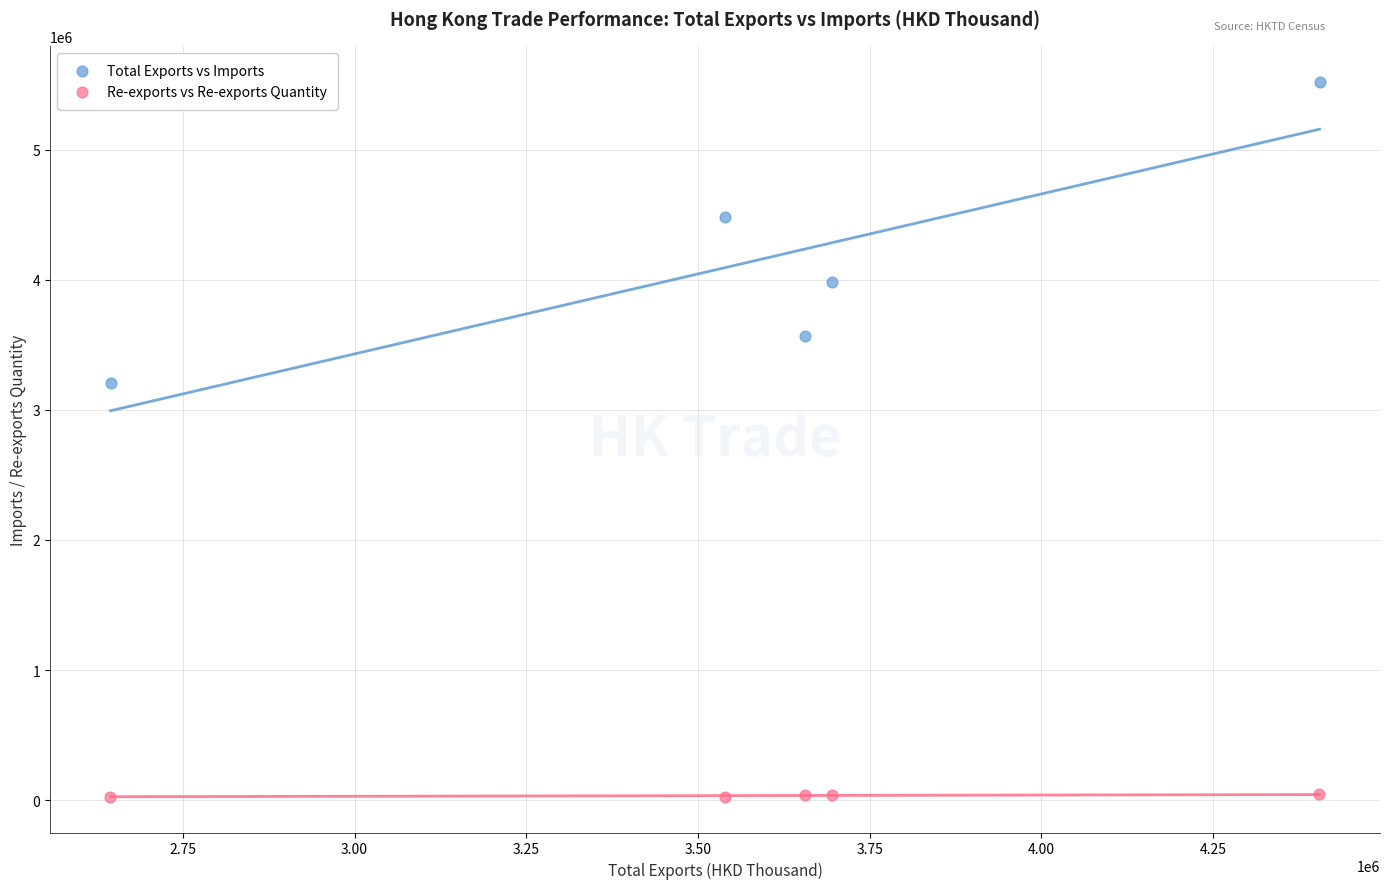

What are all the series names shown in the legend?

Total Exports vs Imports, Re-exports vs Re-exports Quantity